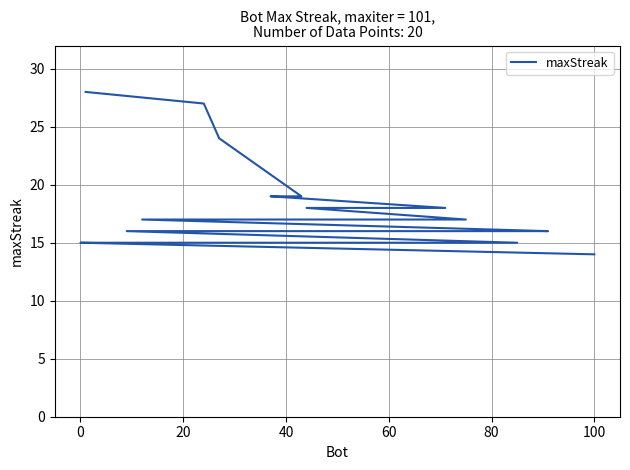

How many lines are shown in the chart?

1